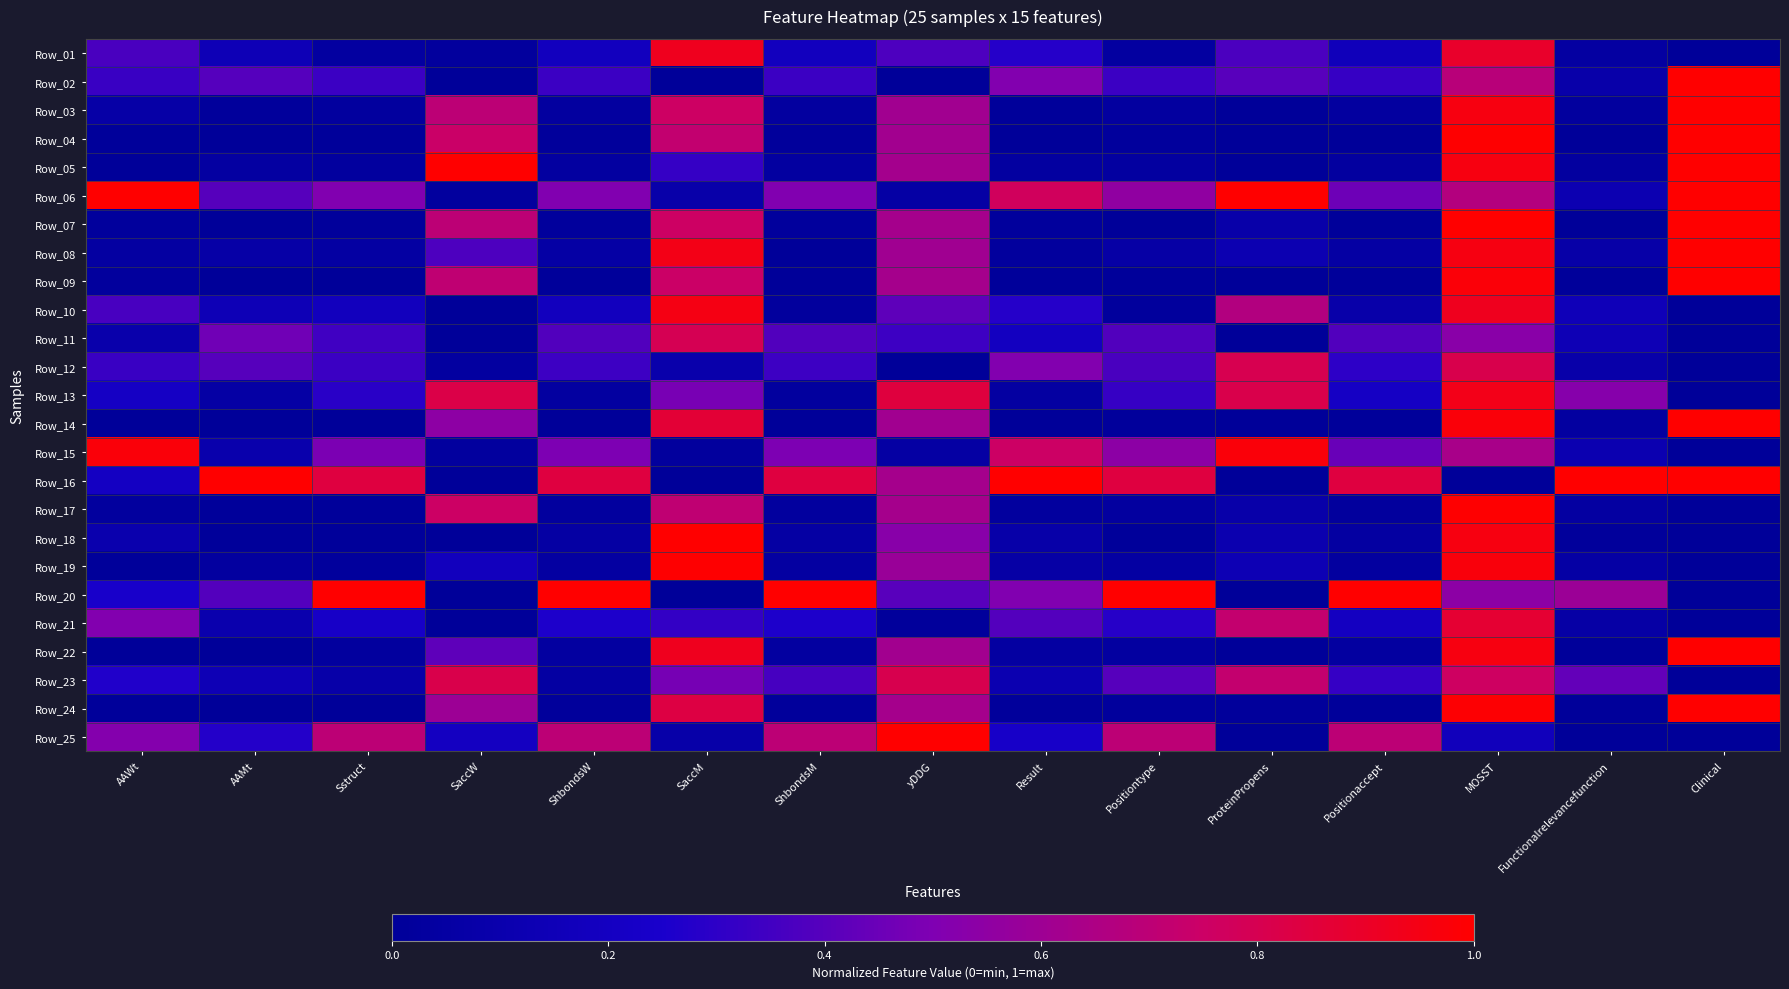

Reading left to right, extract all data points from this chart.

Row_01: AAWt=0.4	AAMt=0.1	Sstruct=0.0	SaccW=0.0	ShbondsW=0.2	SaccM=0.9	ShbondsM=0.2	yDDG=0.4	Result=0.3	Positiontype=0.0	ProteinPropens=0.4	Positionaccept=0.2	MOSST=0.9	Functionalrelevancefunction=0.0	Clinical=0.0
Row_02: AAWt=0.3	AAMt=0.4	Sstruct=0.3	SaccW=0.0	ShbondsW=0.3	SaccM=0.0	ShbondsM=0.3	yDDG=0.0	Result=0.5	Positiontype=0.3	ProteinPropens=0.4	Positionaccept=0.3	MOSST=0.7	Functionalrelevancefunction=0.1	Clinical=1.0
Row_03: AAWt=0.1	AAMt=0.0	Sstruct=0.0	SaccW=0.7	ShbondsW=0.0	SaccM=0.8	ShbondsM=0.0	yDDG=0.6	Result=0.0	Positiontype=0.0	ProteinPropens=0.0	Positionaccept=0.0	MOSST=1.0	Functionalrelevancefunction=0.0	Clinical=1.0
Row_04: AAWt=0.0	AAMt=0.0	Sstruct=0.0	SaccW=0.7	ShbondsW=0.0	SaccM=0.7	ShbondsM=0.0	yDDG=0.6	Result=0.0	Positiontype=0.0	ProteinPropens=0.0	Positionaccept=0.0	MOSST=1.0	Functionalrelevancefunction=0.0	Clinical=1.0
Row_05: AAWt=0.0	AAMt=0.0	Sstruct=0.0	SaccW=1.0	ShbondsW=0.0	SaccM=0.3	ShbondsM=0.0	yDDG=0.6	Result=0.0	Positiontype=0.0	ProteinPropens=0.0	Positionaccept=0.0	MOSST=1.0	Functionalrelevancefunction=0.0	Clinical=1.0
Row_06: AAWt=1.0	AAMt=0.4	Sstruct=0.5	SaccW=0.0	ShbondsW=0.5	SaccM=0.1	ShbondsM=0.5	yDDG=0.1	Result=0.8	Positiontype=0.6	ProteinPropens=1.0	Positionaccept=0.5	MOSST=0.7	Functionalrelevancefunction=0.1	Clinical=1.0
Row_07: AAWt=0.0	AAMt=0.0	Sstruct=0.0	SaccW=0.7	ShbondsW=0.0	SaccM=0.8	ShbondsM=0.0	yDDG=0.6	Result=0.0	Positiontype=0.0	ProteinPropens=0.1	Positionaccept=0.0	MOSST=1.0	Functionalrelevancefunction=0.0	Clinical=1.0
Row_08: AAWt=0.0	AAMt=0.1	Sstruct=0.0	SaccW=0.4	ShbondsW=0.1	SaccM=0.9	ShbondsM=0.0	yDDG=0.6	Result=0.0	Positiontype=0.1	ProteinPropens=0.1	Positionaccept=0.1	MOSST=1.0	Functionalrelevancefunction=0.1	Clinical=1.0
Row_09: AAWt=0.0	AAMt=0.0	Sstruct=0.0	SaccW=0.7	ShbondsW=0.0	SaccM=0.7	ShbondsM=0.0	yDDG=0.6	Result=0.0	Positiontype=0.0	ProteinPropens=0.0	Positionaccept=0.0	MOSST=1.0	Functionalrelevancefunction=0.0	Clinical=1.0
Row_10: AAWt=0.4	AAMt=0.1	Sstruct=0.2	SaccW=0.0	ShbondsW=0.2	SaccM=0.9	ShbondsM=0.0	yDDG=0.4	Result=0.3	Positiontype=0.0	ProteinPropens=0.7	Positionaccept=0.1	MOSST=0.9	Functionalrelevancefunction=0.2	Clinical=0.0
Row_11: AAWt=0.1	AAMt=0.5	Sstruct=0.3	SaccW=0.0	ShbondsW=0.4	SaccM=0.8	ShbondsM=0.4	yDDG=0.3	Result=0.2	Positiontype=0.4	ProteinPropens=0.0	Positionaccept=0.4	MOSST=0.5	Functionalrelevancefunction=0.1	Clinical=0.0
Row_12: AAWt=0.3	AAMt=0.4	Sstruct=0.3	SaccW=0.0	ShbondsW=0.3	SaccM=0.1	ShbondsM=0.3	yDDG=0.0	Result=0.5	Positiontype=0.4	ProteinPropens=0.8	Positionaccept=0.3	MOSST=0.8	Functionalrelevancefunction=0.1	Clinical=0.0
Row_13: AAWt=0.2	AAMt=0.1	Sstruct=0.3	SaccW=0.8	ShbondsW=0.0	SaccM=0.5	ShbondsM=0.0	yDDG=0.8	Result=0.0	Positiontype=0.3	ProteinPropens=0.8	Positionaccept=0.2	MOSST=0.9	Functionalrelevancefunction=0.5	Clinical=0.0
Row_14: AAWt=0.0	AAMt=0.0	Sstruct=0.0	SaccW=0.5	ShbondsW=0.0	SaccM=0.9	ShbondsM=0.0	yDDG=0.6	Result=0.0	Positiontype=0.0	ProteinPropens=0.0	Positionaccept=0.0	MOSST=1.0	Functionalrelevancefunction=0.0	Clinical=1.0
Row_15: AAWt=1.0	AAMt=0.1	Sstruct=0.5	SaccW=0.0	ShbondsW=0.5	SaccM=0.0	ShbondsM=0.5	yDDG=0.1	Result=0.8	Positiontype=0.5	ProteinPropens=1.0	Positionaccept=0.4	MOSST=0.6	Functionalrelevancefunction=0.1	Clinical=0.0
Row_16: AAWt=0.2	AAMt=1.0	Sstruct=0.8	SaccW=0.0	ShbondsW=0.8	SaccM=0.0	ShbondsM=0.8	yDDG=0.6	Result=1.0	Positiontype=0.8	ProteinPropens=0.0	Positionaccept=0.8	MOSST=0.0	Functionalrelevancefunction=1.0	Clinical=1.0
Row_17: AAWt=0.0	AAMt=0.0	Sstruct=0.0	SaccW=0.8	ShbondsW=0.0	SaccM=0.7	ShbondsM=0.0	yDDG=0.6	Result=0.0	Positiontype=0.0	ProteinPropens=0.1	Positionaccept=0.0	MOSST=1.0	Functionalrelevancefunction=0.0	Clinical=0.0
Row_18: AAWt=0.1	AAMt=0.0	Sstruct=0.0	SaccW=0.0	ShbondsW=0.1	SaccM=1.0	ShbondsM=0.1	yDDG=0.5	Result=0.1	Positiontype=0.0	ProteinPropens=0.1	Positionaccept=0.0	MOSST=1.0	Functionalrelevancefunction=0.0	Clinical=0.0
Row_19: AAWt=0.0	AAMt=0.0	Sstruct=0.0	SaccW=0.2	ShbondsW=0.0	SaccM=1.0	ShbondsM=0.0	yDDG=0.6	Result=0.1	Positiontype=0.1	ProteinPropens=0.1	Positionaccept=0.0	MOSST=1.0	Functionalrelevancefunction=0.1	Clinical=0.0
Row_20: AAWt=0.2	AAMt=0.4	Sstruct=1.0	SaccW=0.0	ShbondsW=1.0	SaccM=0.0	ShbondsM=1.0	yDDG=0.4	Result=0.5	Positiontype=1.0	ProteinPropens=0.0	Positionaccept=1.0	MOSST=0.5	Functionalrelevancefunction=0.6	Clinical=0.0
Row_21: AAWt=0.5	AAMt=0.1	Sstruct=0.2	SaccW=0.0	ShbondsW=0.3	SaccM=0.3	ShbondsM=0.3	yDDG=0.0	Result=0.4	Positiontype=0.3	ProteinPropens=0.7	Positionaccept=0.2	MOSST=0.9	Functionalrelevancefunction=0.1	Clinical=0.0
Row_22: AAWt=0.0	AAMt=0.0	Sstruct=0.0	SaccW=0.4	ShbondsW=0.0	SaccM=0.9	ShbondsM=0.0	yDDG=0.6	Result=0.0	Positiontype=0.0	ProteinPropens=0.0	Positionaccept=0.0	MOSST=1.0	Functionalrelevancefunction=0.0	Clinical=1.0
Row_23: AAWt=0.3	AAMt=0.1	Sstruct=0.1	SaccW=0.8	ShbondsW=0.0	SaccM=0.5	ShbondsM=0.4	yDDG=0.8	Result=0.1	Positiontype=0.4	ProteinPropens=0.7	Positionaccept=0.3	MOSST=0.8	Functionalrelevancefunction=0.4	Clinical=0.0
Row_24: AAWt=0.0	AAMt=0.0	Sstruct=0.0	SaccW=0.6	ShbondsW=0.0	SaccM=0.8	ShbondsM=0.0	yDDG=0.6	Result=0.0	Positiontype=0.0	ProteinPropens=0.0	Positionaccept=0.0	MOSST=1.0	Functionalrelevancefunction=0.0	Clinical=1.0
Row_25: AAWt=0.5	AAMt=0.3	Sstruct=0.7	SaccW=0.2	ShbondsW=0.7	SaccM=0.1	ShbondsM=0.7	yDDG=1.0	Result=0.2	Positiontype=0.7	ProteinPropens=0.0	Positionaccept=0.7	MOSST=0.2	Functionalrelevancefunction=0.0	Clinical=0.0